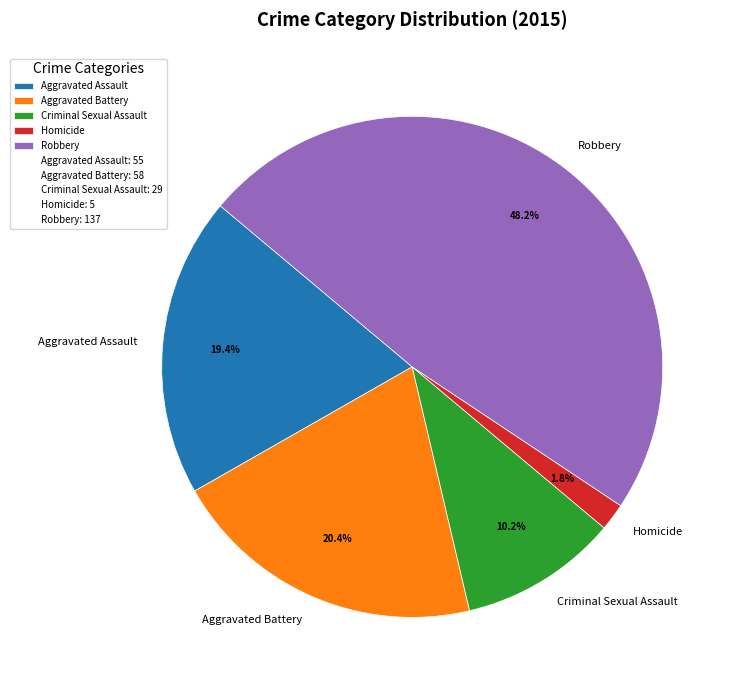

How many segments does this pie chart have?

5